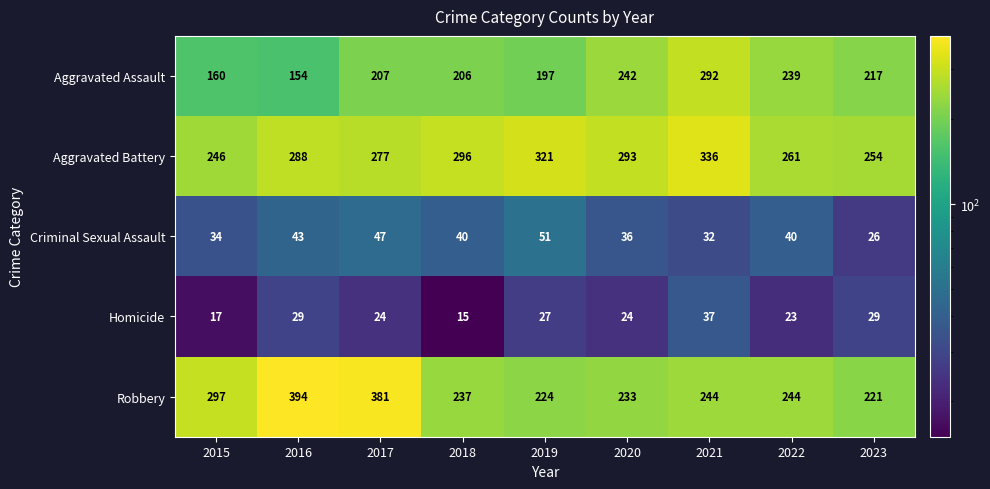

What value does the Aggravated Battery series have at 2020?

293